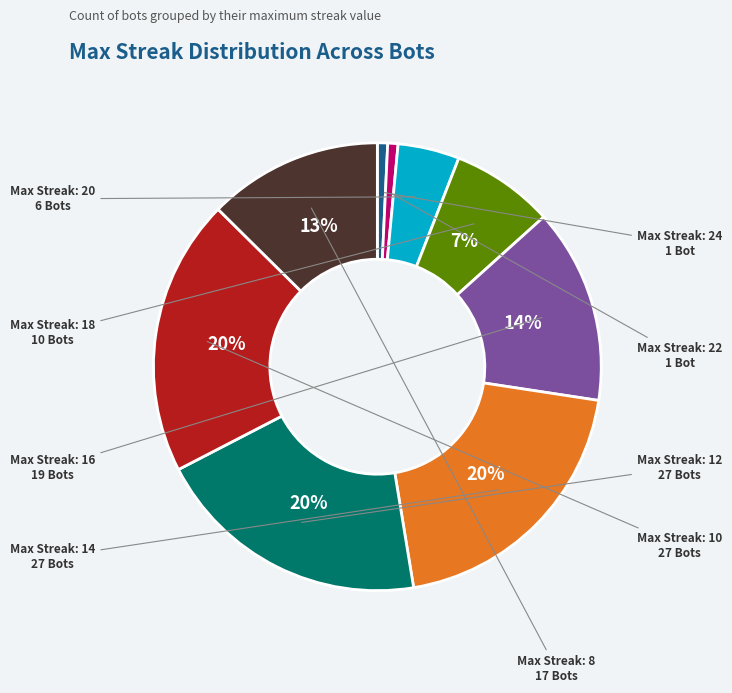

To the nearest percent, what is the difference between the largest and smallest slice percentages?

19%